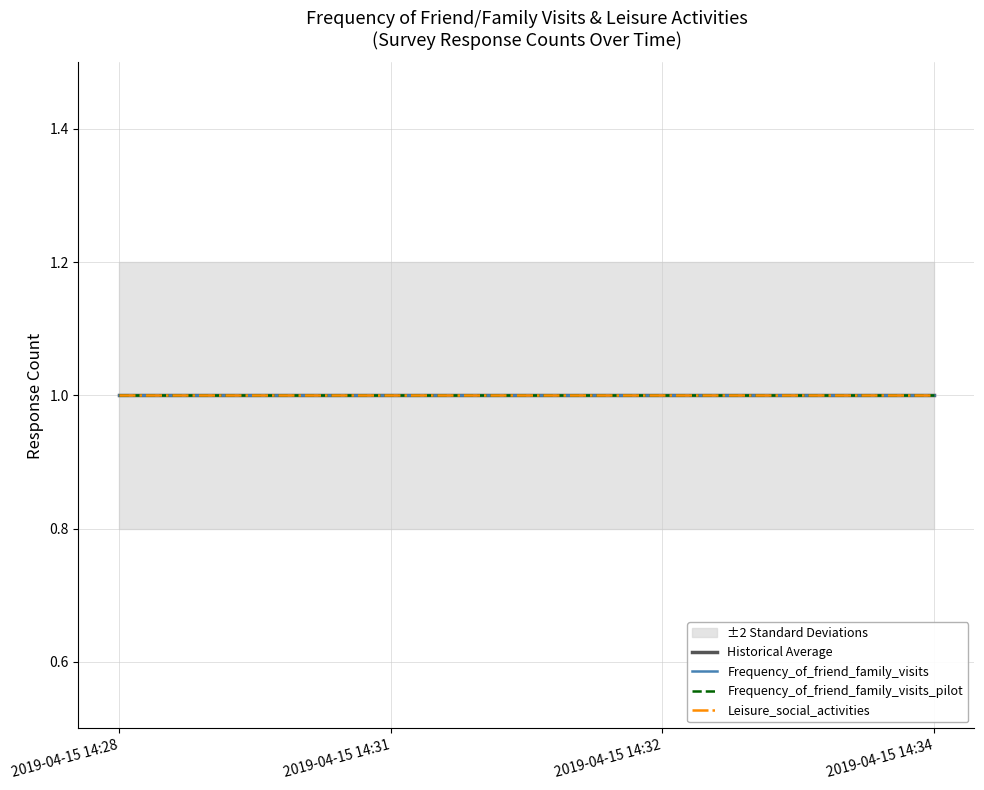

Reading right to left, what are all the values shown in this chart?

Frequency_of_friend_family_visits: 2019-04-15 14:34=1.0	2019-04-15 14:32=1.0	2019-04-15 14:31=1.0	2019-04-15 14:28=1.0
Frequency_of_friend_family_visits_pilot: 2019-04-15 14:34=1.0	2019-04-15 14:32=1.0	2019-04-15 14:31=1.0	2019-04-15 14:28=1.0
Leisure_social_activities: 2019-04-15 14:34=1.0	2019-04-15 14:32=1.0	2019-04-15 14:31=1.0	2019-04-15 14:28=1.0
Average: 2019-04-15 14:34=1.0	2019-04-15 14:32=1.0	2019-04-15 14:31=1.0	2019-04-15 14:28=1.0
upper: 2019-04-15 14:34=1.2	2019-04-15 14:32=1.2	2019-04-15 14:31=1.2	2019-04-15 14:28=1.2
lower: 2019-04-15 14:34=0.8	2019-04-15 14:32=0.8	2019-04-15 14:31=0.8	2019-04-15 14:28=0.8